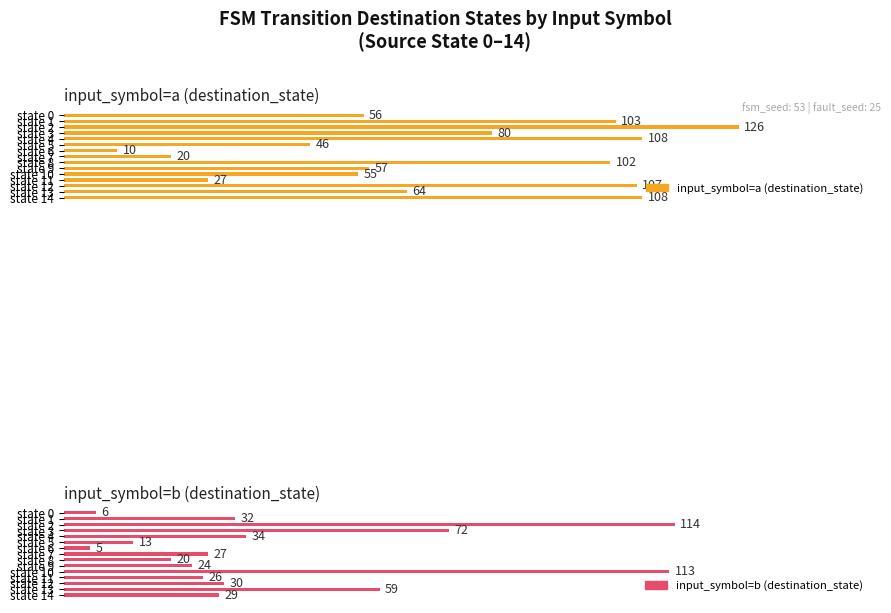

What position from the left is 100?

6